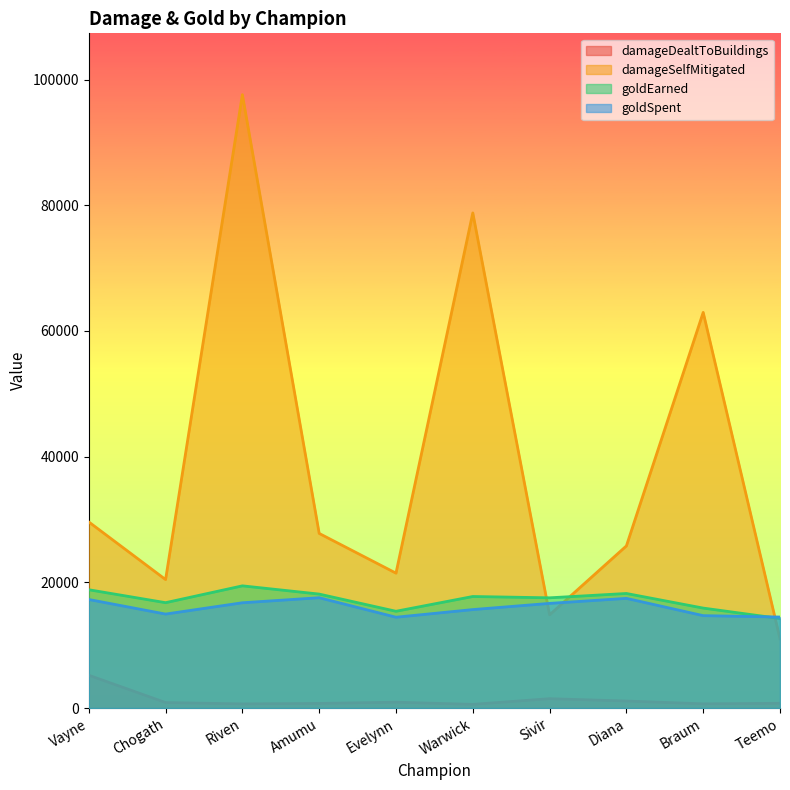

What is the total value across all series at Warwick?

112769